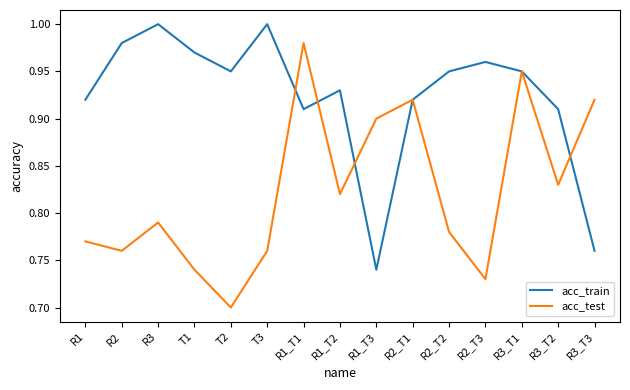

Which series changed the most between R3_T2 and R3_T3?

acc_train